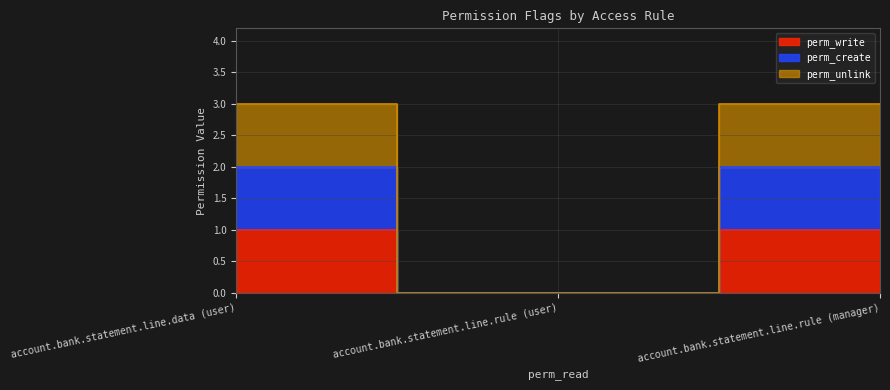

What is the sum of the perm_unlink values at account.bank.statement.line.rule (user) and account.bank.statement.line.data (user)?

3